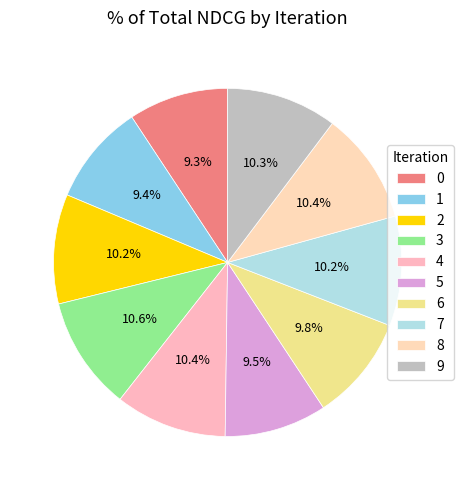

The 4 slice represents 16% of the pie. True or false?

False